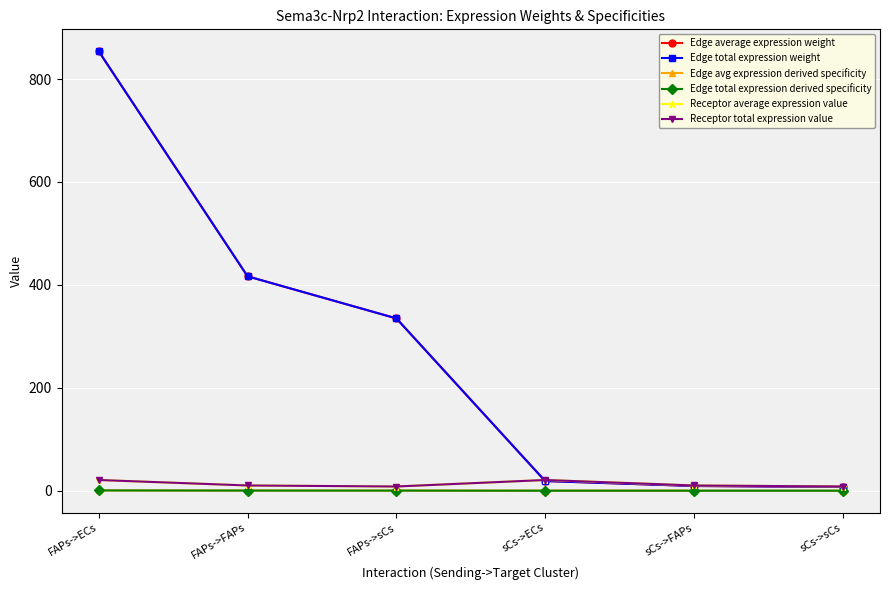

What is the sum of the Edge total expression derived specificity values at FAPs->ECs and sCs->FAPs?

0.5